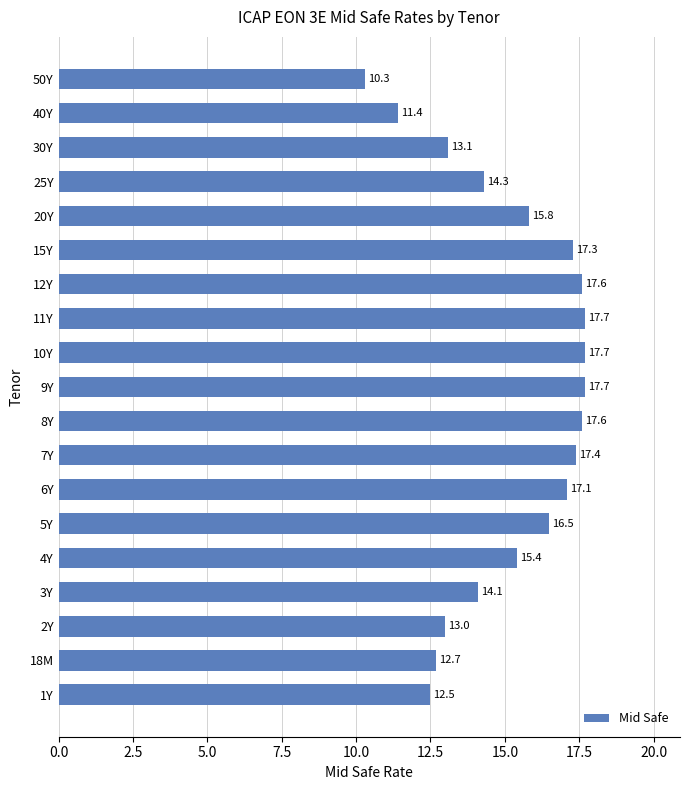

What is the greatest value displayed?

17.7